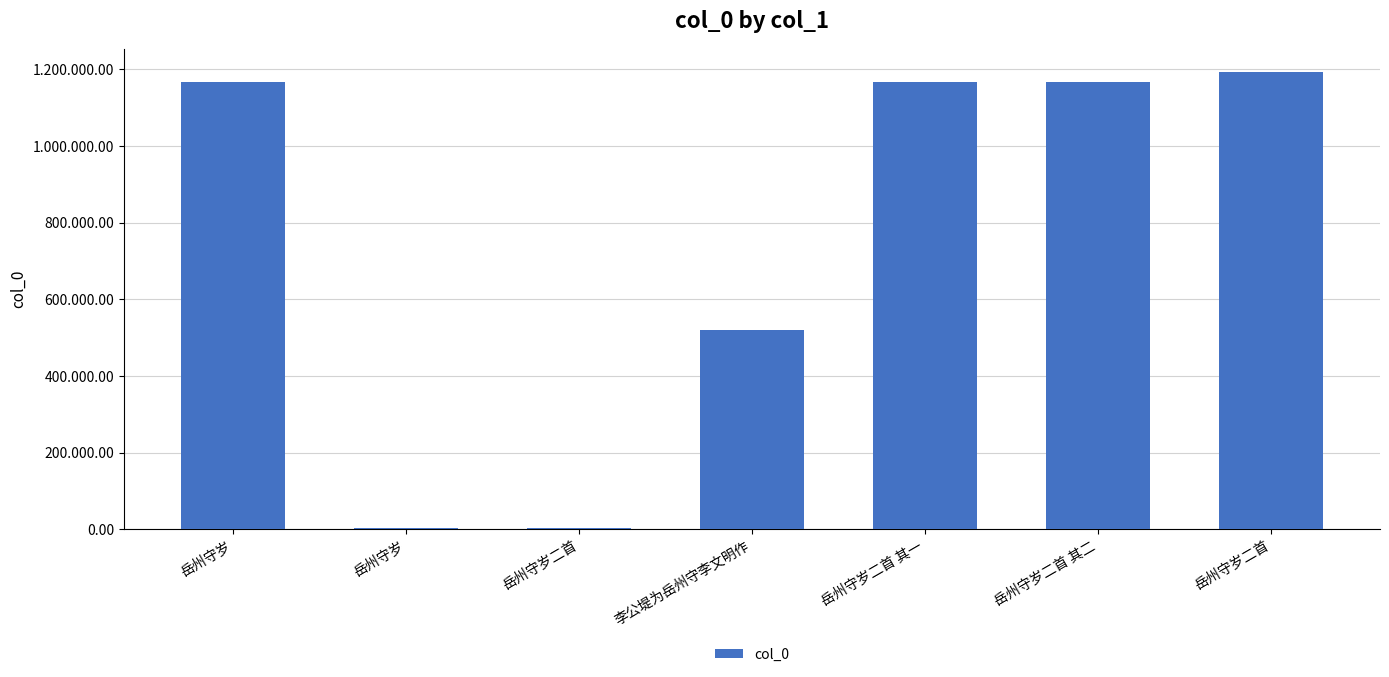

What is the change in value from 李公堤为岳州守李文明作 to 岳州守岁二首 其一?

+646375